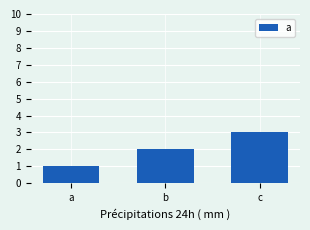

Approximately how many times larger is the value at c compared to b?

1.5